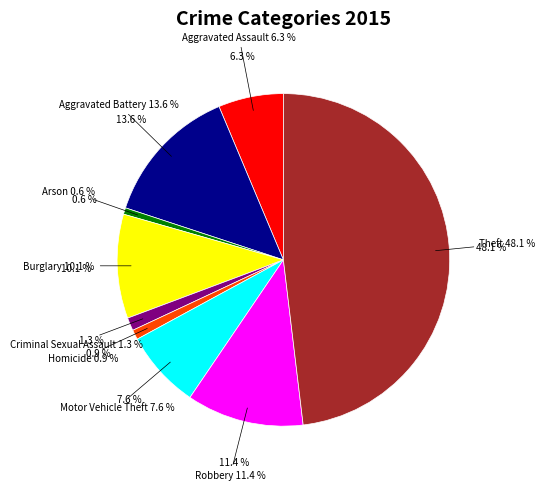

Is the sum of Criminal Sexual Assault and Homicide greater than half?

No